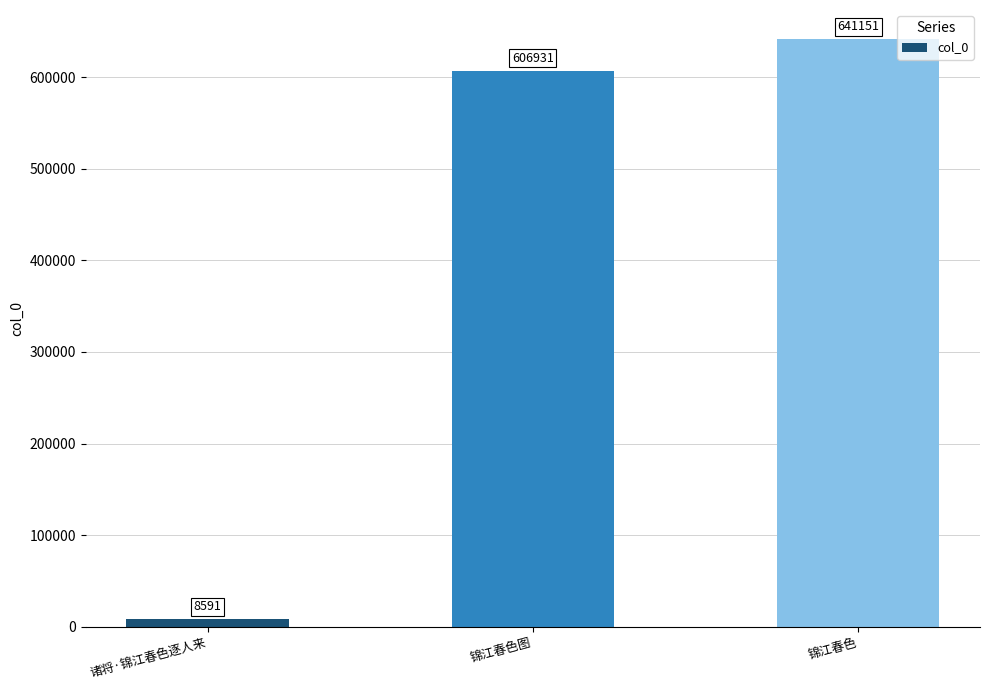

The chart shows a value of 641151 at 锦江春色. True or false?

True